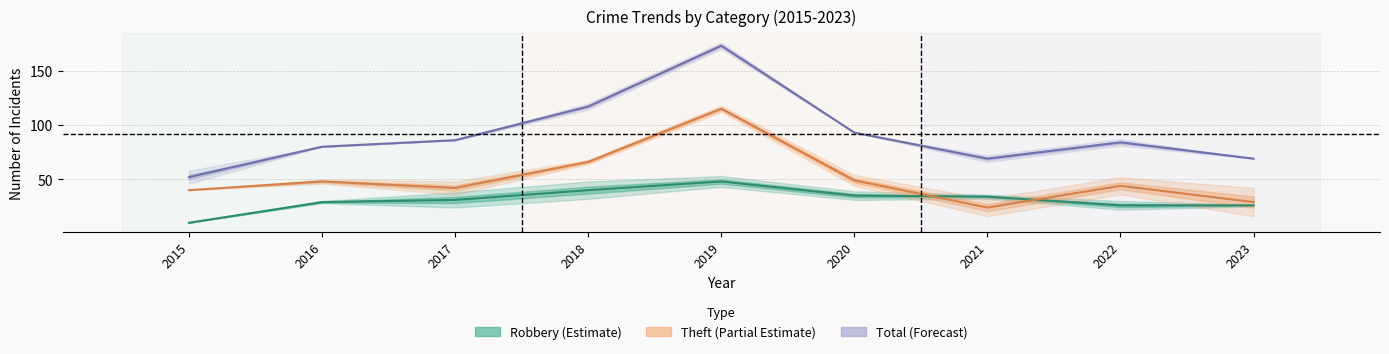

Which series has the largest total across all categories?

Total